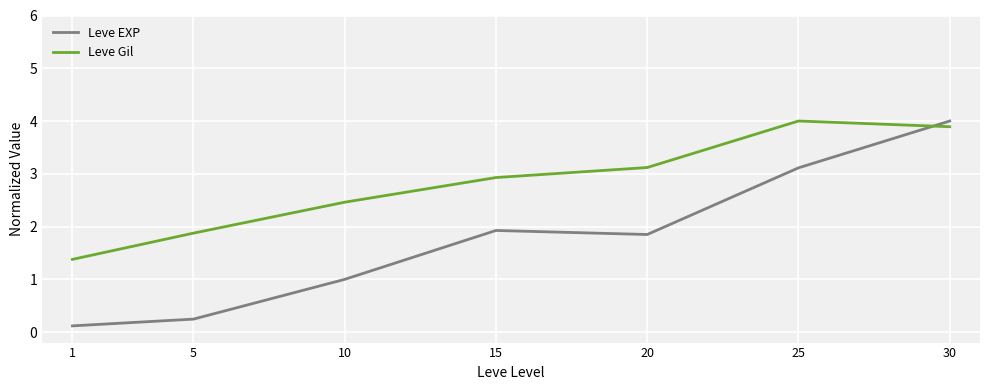

What is the difference between the maximum and minimum values in the Leve EXP series?

3.9